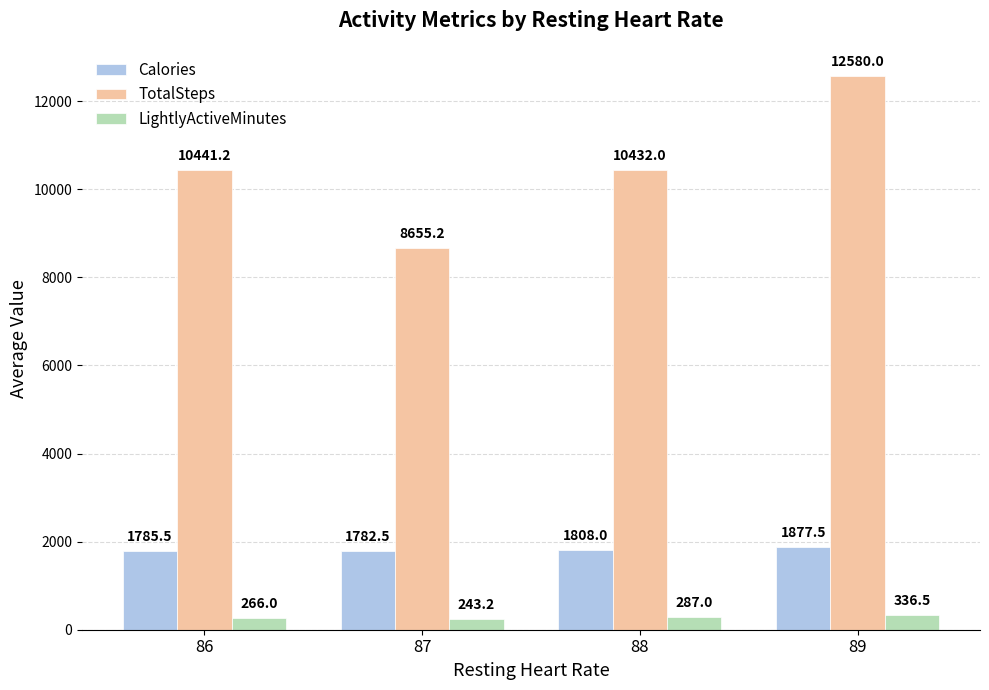

Rank the series at 86 from highest to lowest value.

TotalSteps, Calories, LightlyActiveMinutes